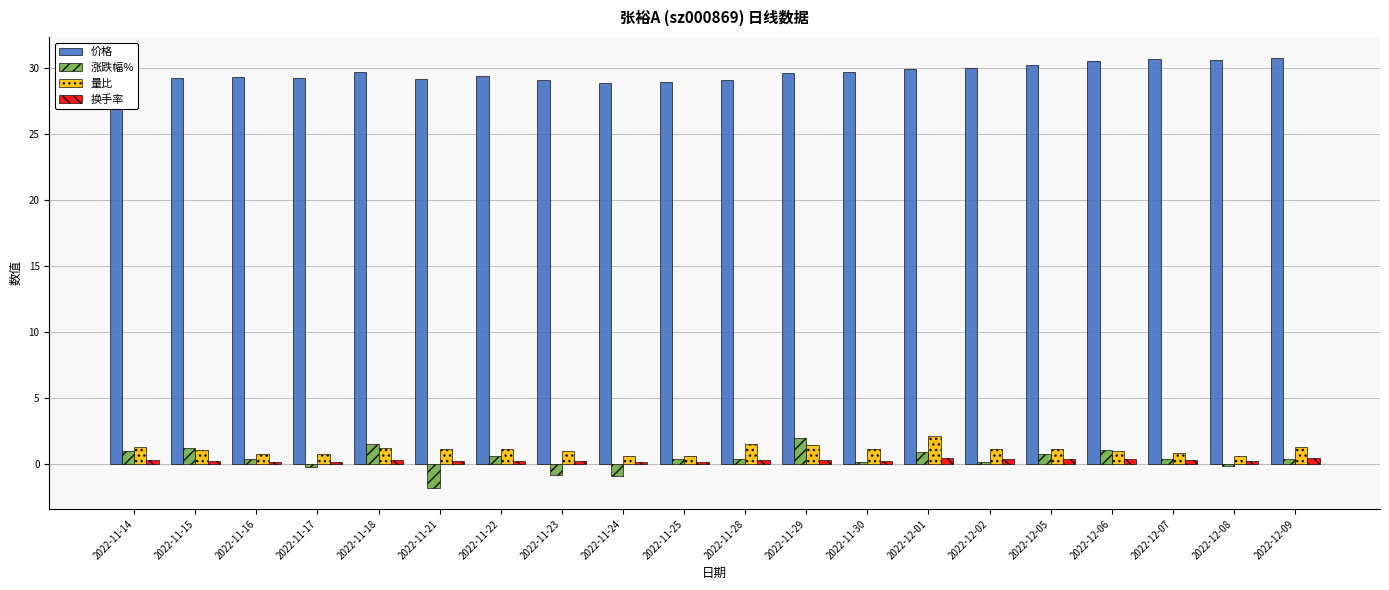

What is the average value of the 价格 series?

29.6